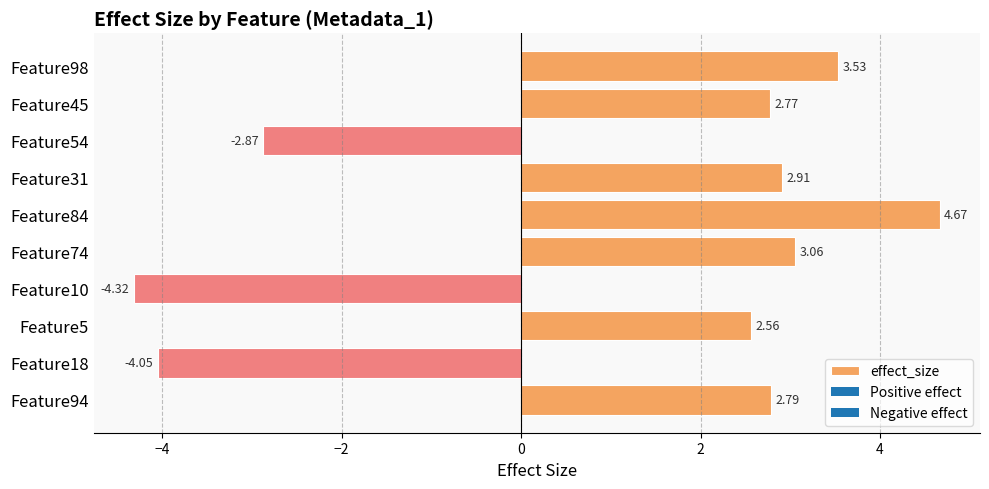

What is the difference between the values at Feature45 and Feature84?

1.9